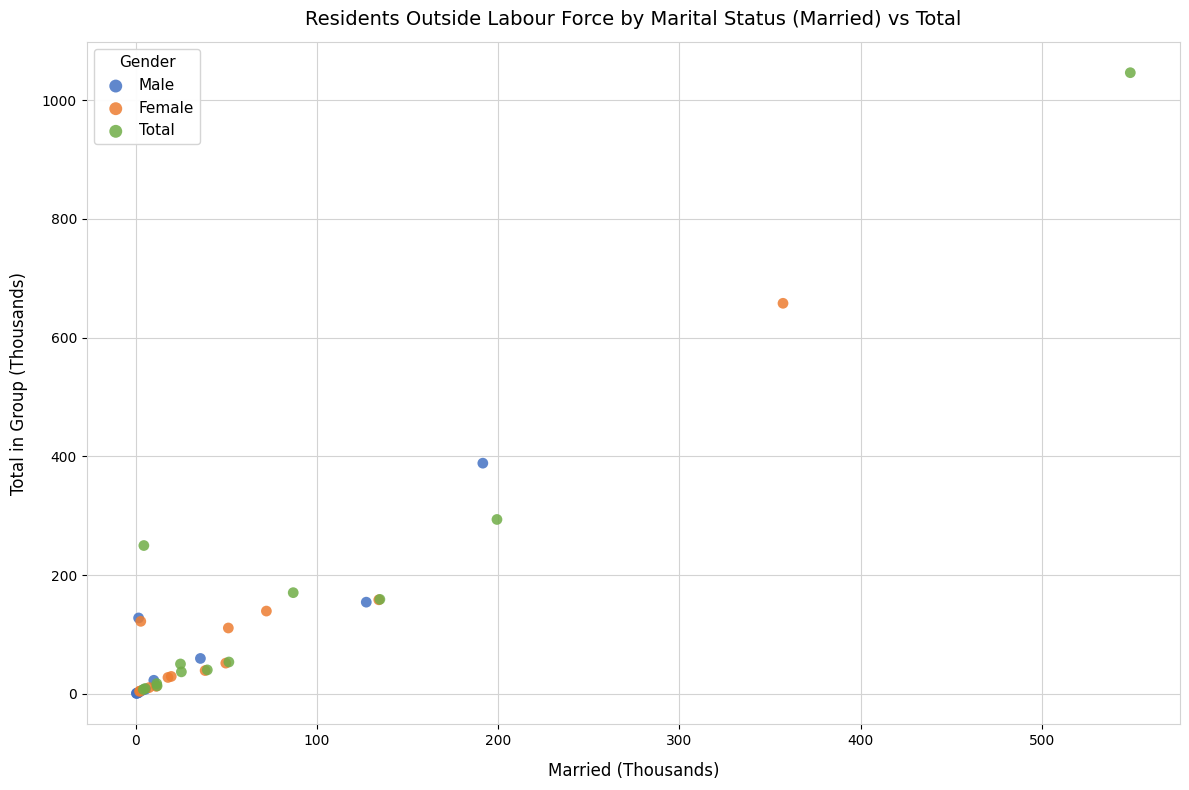

Which series has the widest spread of Y values?

Total